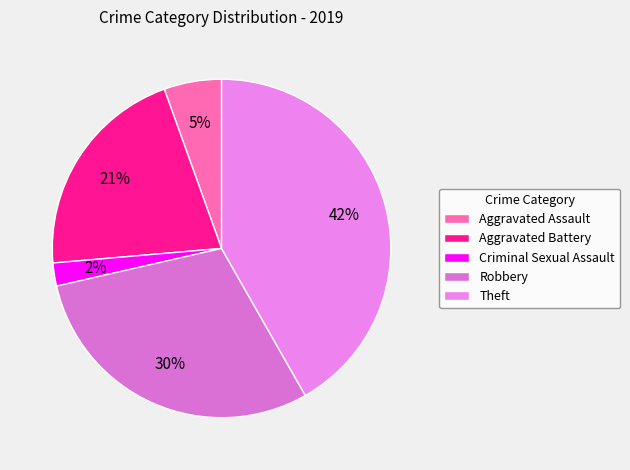

How many segments does this pie chart have?

5